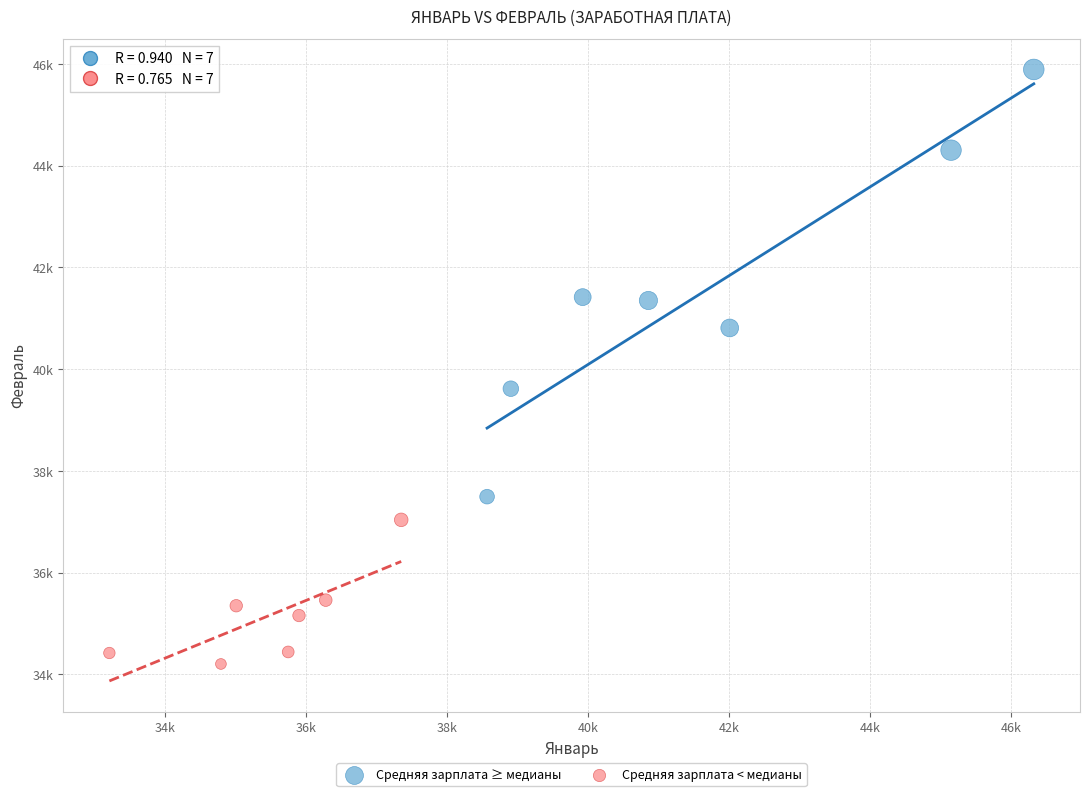

Which series reaches the minimum Y coordinate?

Средняя зарплата < медианы